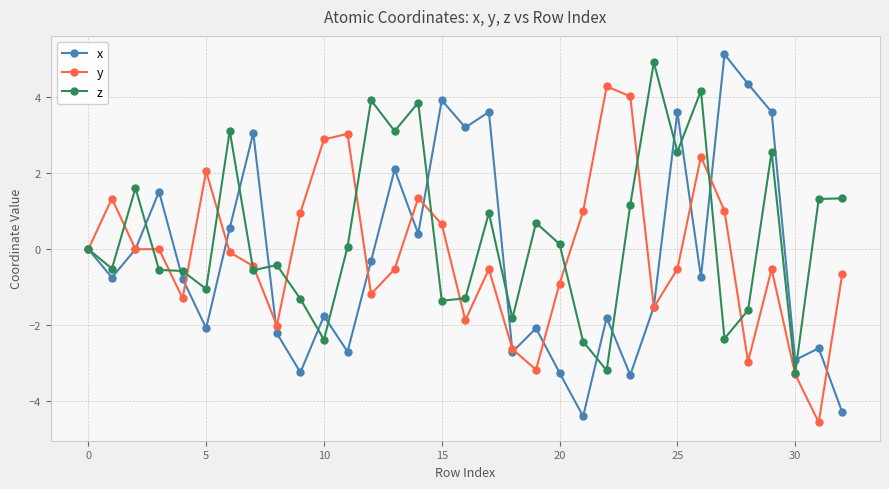

What is the value of the z point at the 5th from the left?

-0.6